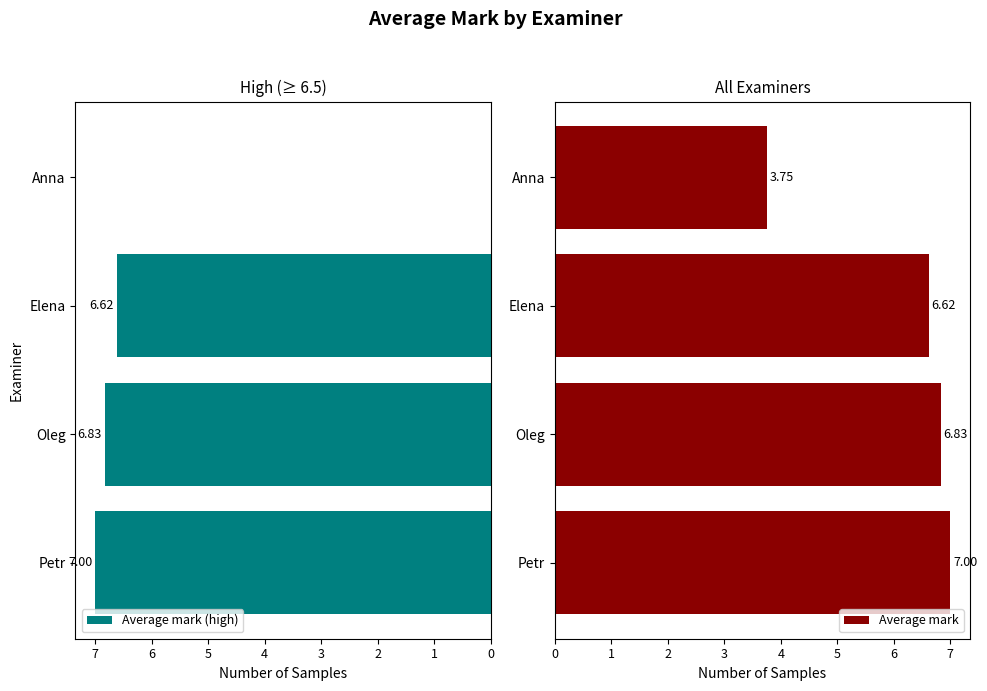

Reading left to right, extract all data points from this chart.

Average mark (high): 7.0	6.8	6.6	0.0
Average mark: 7.0	6.8	6.6	3.8